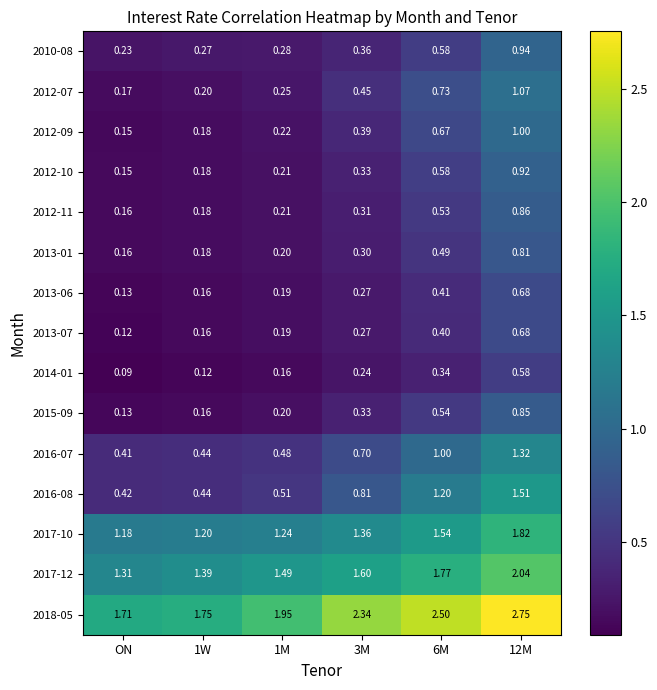

At which category does the chart reach its minimum across all series?

ON